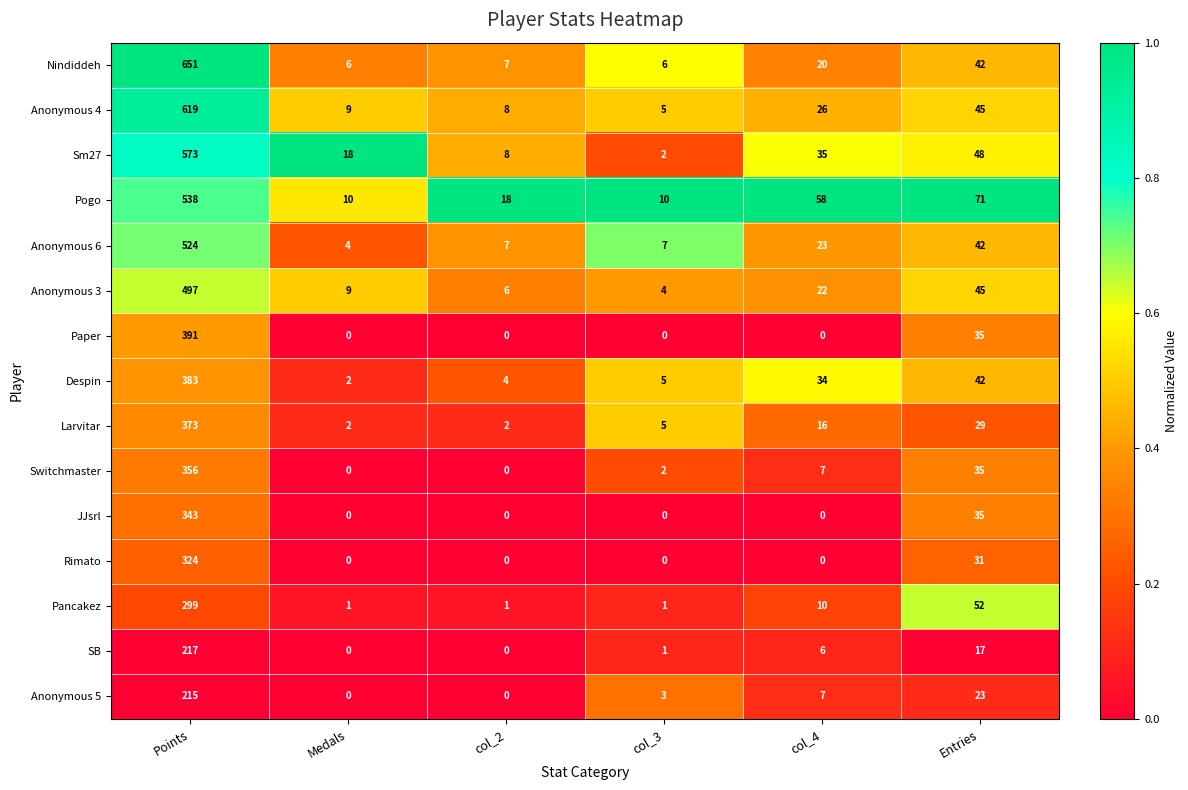

What is the maximum value for Pogo?

538